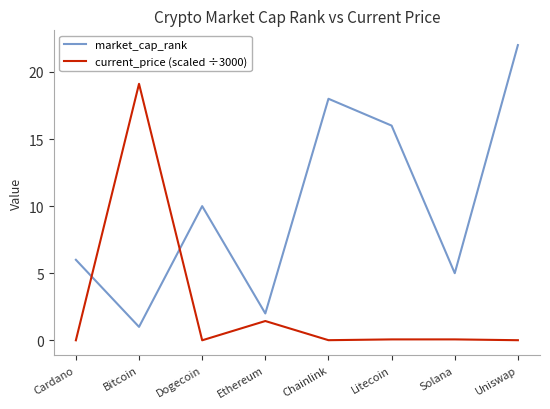

How many intersections are there between current_price (scaled ÷3000) and market_cap_rank?

2